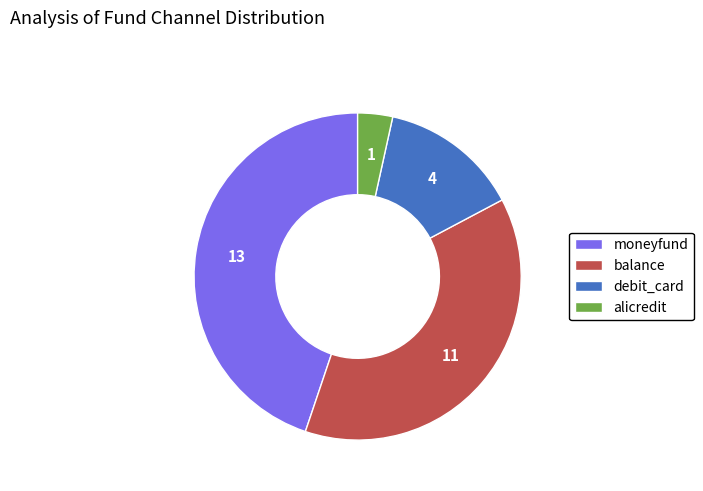

Rank the categories by value from lowest to highest.

alicredit, debit_card, balance, moneyfund